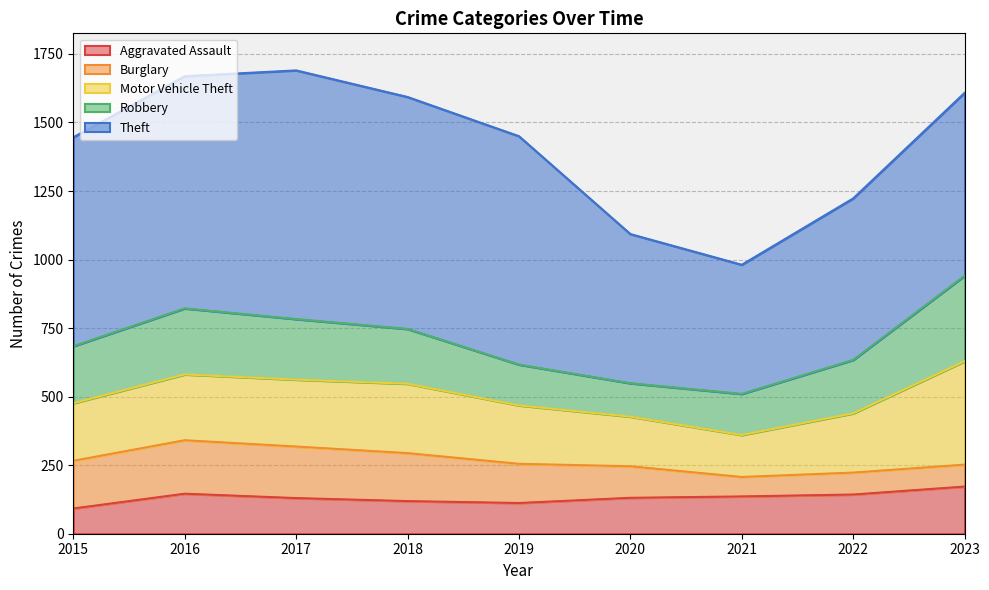

The Aggravated Assault series shows 119 at 2018. True or false?

True